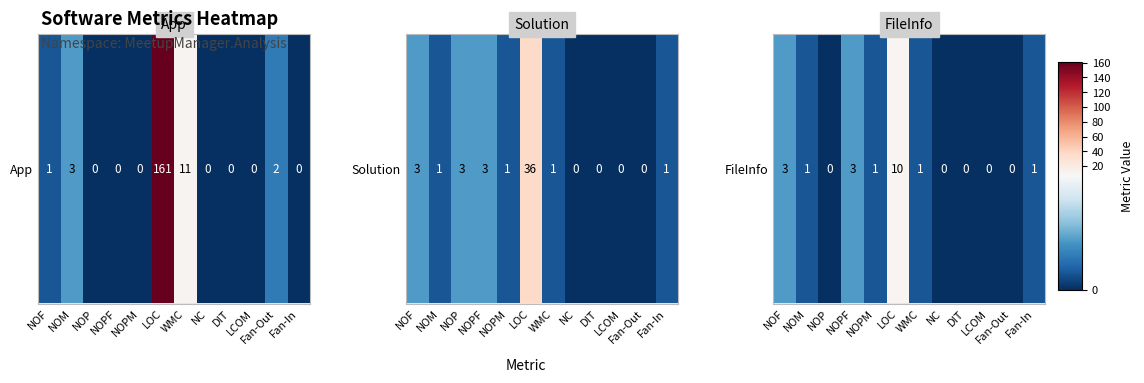

At which category does the chart reach its peak across all series?

LOC